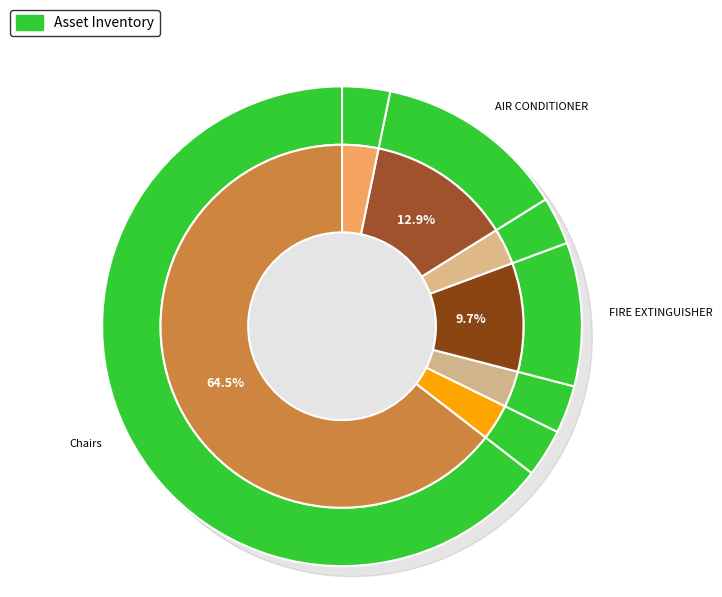

Rank the categories by value from lowest to highest.

UPS, TIME STAMPING MACHINE, CCTV system, Web Camera, FIRE EXTINGUISHER, AIR CONDITIONER, Chairs